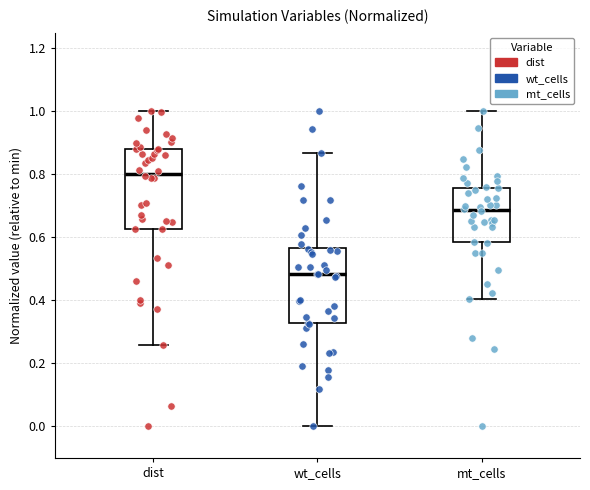

Reading left to right, transcribe this box plot: for each box, give where its median line is, the range the box spans, and where its two whiskers end, as read against the y-axis. The values are not printed on the chart, so give them approximately, as read against the axis.

dist: median 0.80, box 0.62 to 0.88, whiskers 0.26 to 1.00
wt_cells: median 0.48, box 0.32 to 0.56, whiskers 0.00 to 0.86
mt_cells: median 0.68, box 0.58 to 0.76, whiskers 0.40 to 1.00